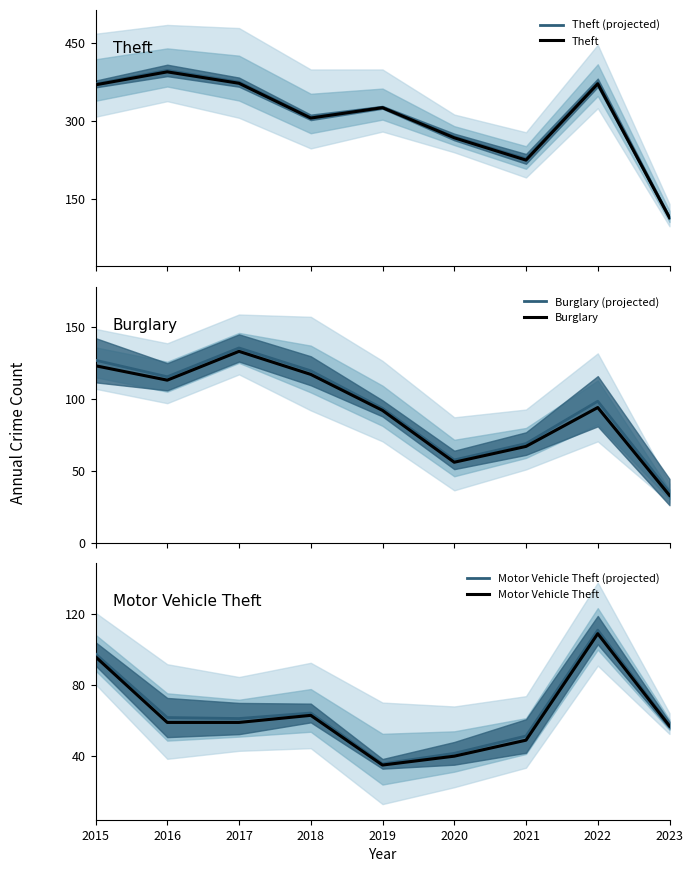

Reading left to right, transcribe all the data shown in this chart.

Theft (projected): 2015=370.6	2016=396.8	2017=374.2	2018=306.3	2019=325.7	2020=268.6	2021=226.4	2022=373.0	2023=113.5
Theft: 2015=369.0	2016=394.0	2017=372.0	2018=305.0	2019=325.0	2020=267.0	2021=224.0	2022=371.0	2023=113.0
Burglary (projected): 2015=126.8	2016=115.4	2017=135.4	2018=119.5	2019=93.4	2020=57.6	2021=69.0	2022=98.4	2023=35.3
Burglary: 2015=123.0	2016=113.0	2017=133.0	2018=117.0	2019=92.0	2020=56.0	2021=67.0	2022=94.0	2023=33.0
Motor Vehicle Theft (projected): 2015=97.6	2016=61.8	2017=61.2	2018=64.3	2019=35.7	2020=41.6	2021=51.4	2022=111.0	2023=57.5
Motor Vehicle Theft: 2015=96.0	2016=59.0	2017=59.0	2018=63.0	2019=35.0	2020=40.0	2021=49.0	2022=109.0	2023=57.0